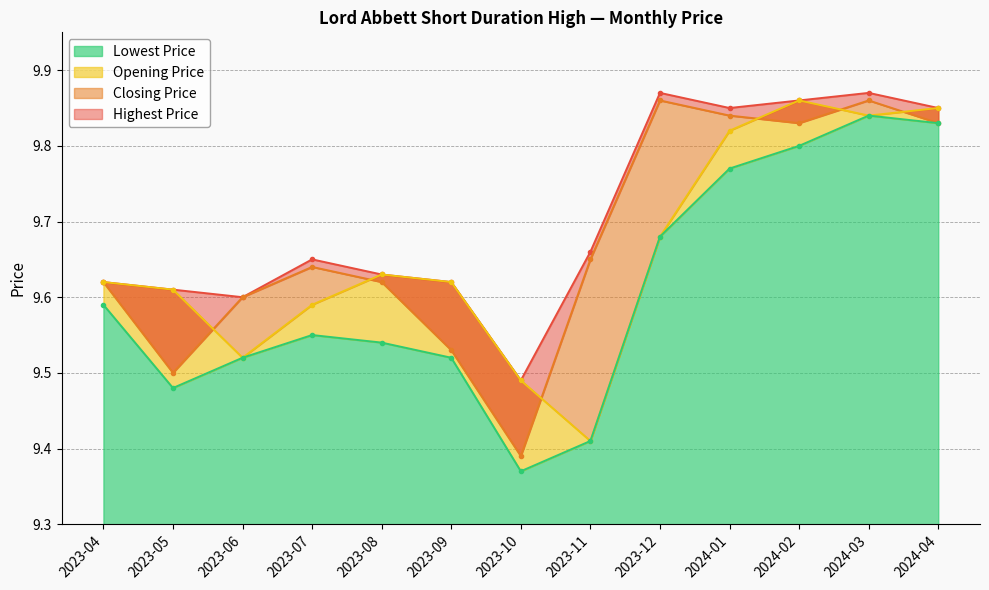

What is the minimum value for Closing Price?

9.4